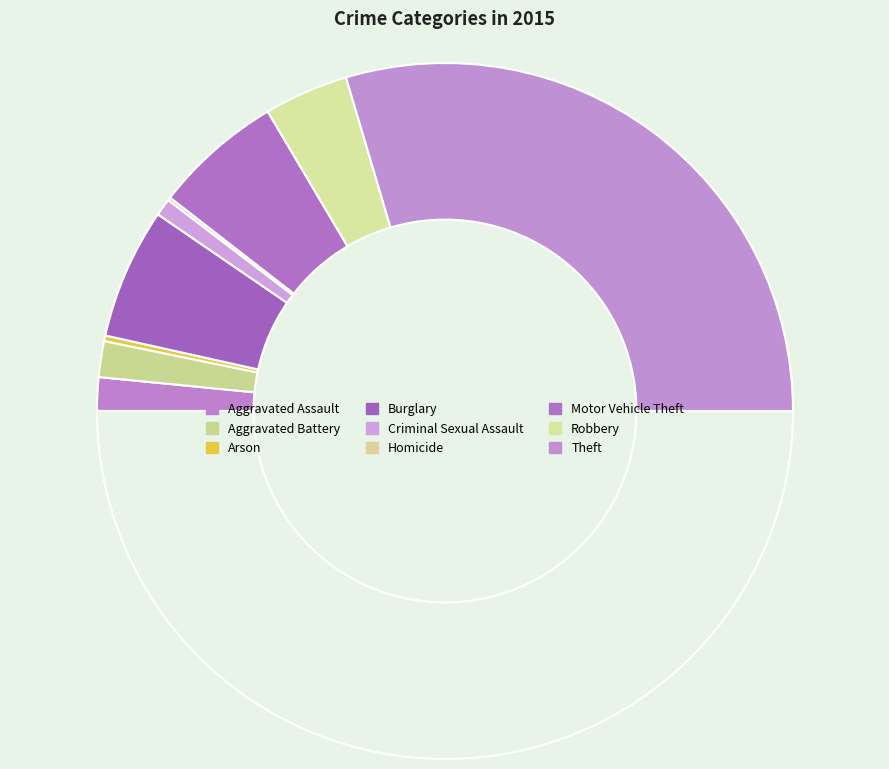

Which slice is the largest?

Theft